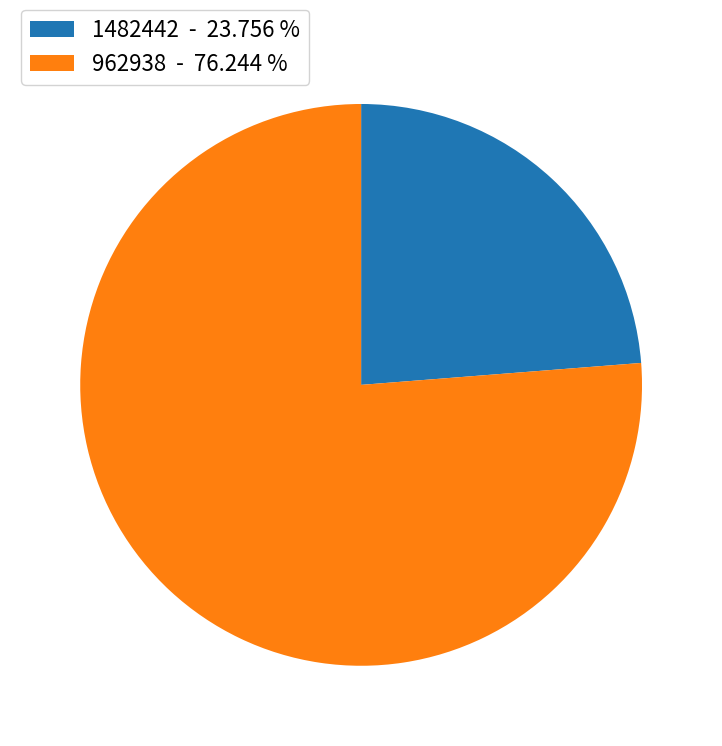

Is the sum of 962938 - 76.244 % and 1482442 - 23.756 % greater than half?

Yes